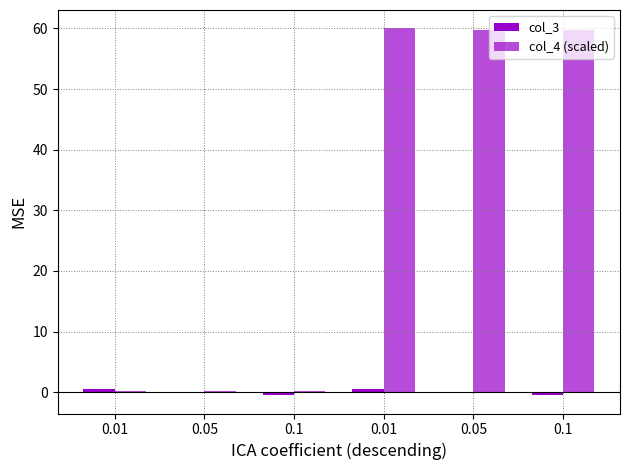

How many data points in col_4 (scaled) are above 59?

3